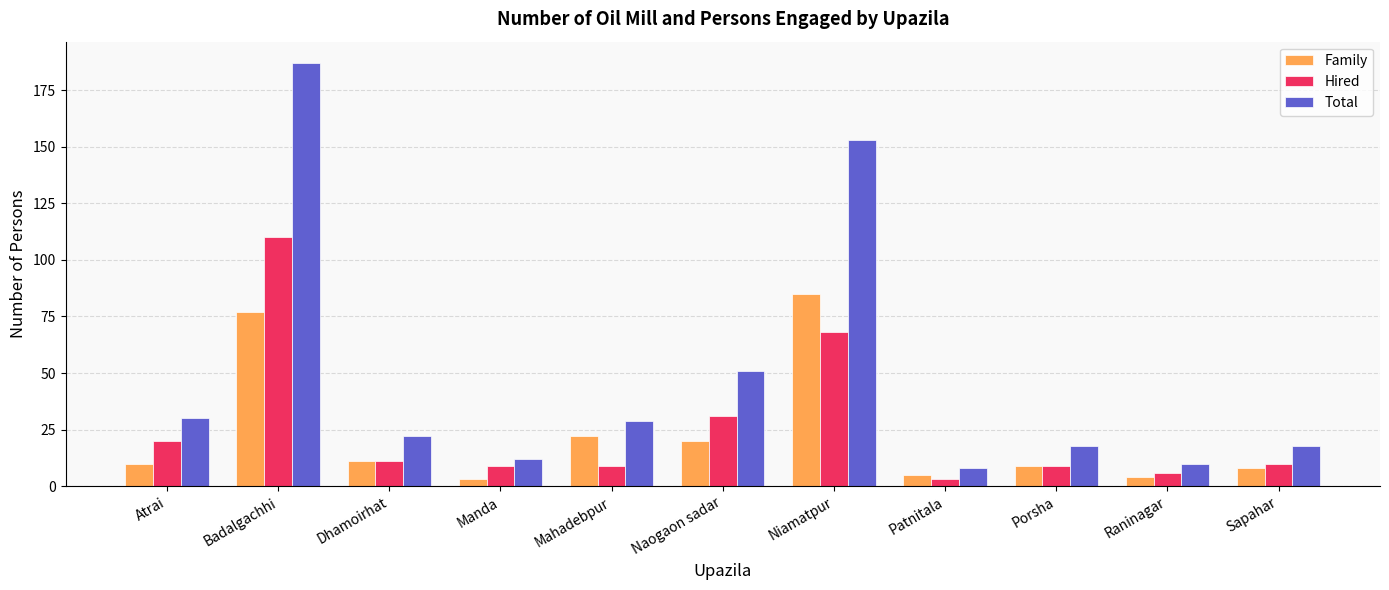

List the series in order of their peak value, highest first.

Total, Hired, Family